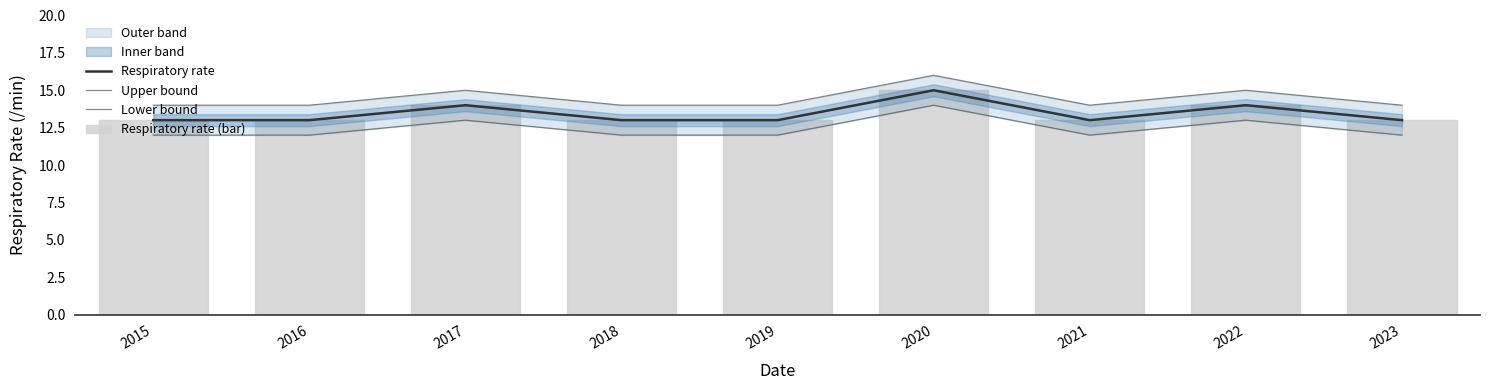

Which series has the largest range (max minus min)?

Respiratory rate